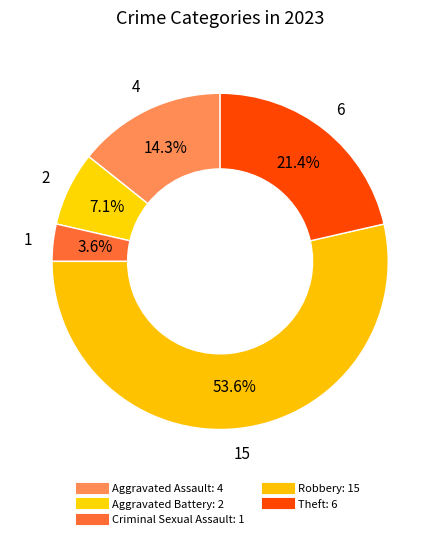

Which category accounts for the majority?

Robbery